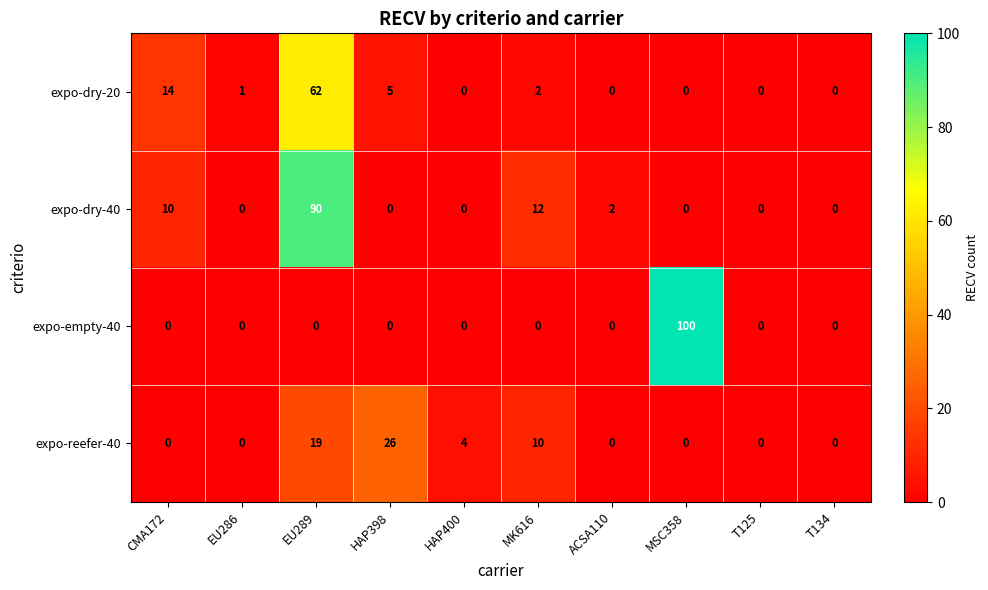

At which label does expo-dry-20 first exceed 1?

CMA172